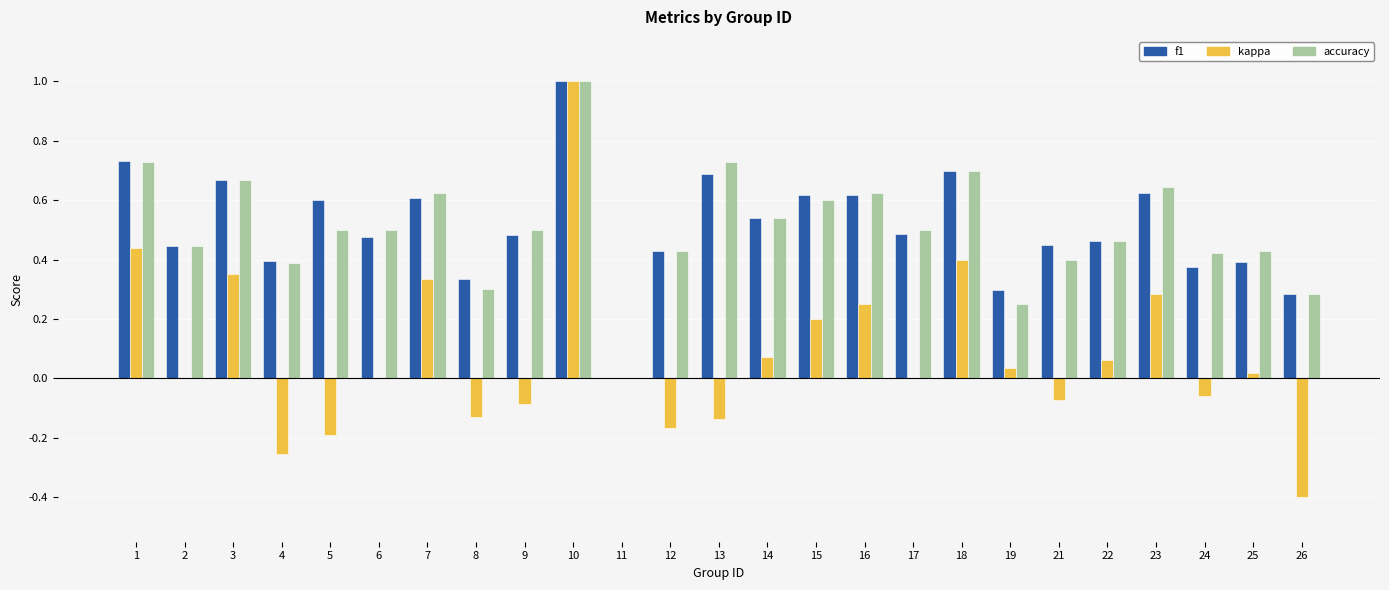

At which category is the sum across all series the highest?

10